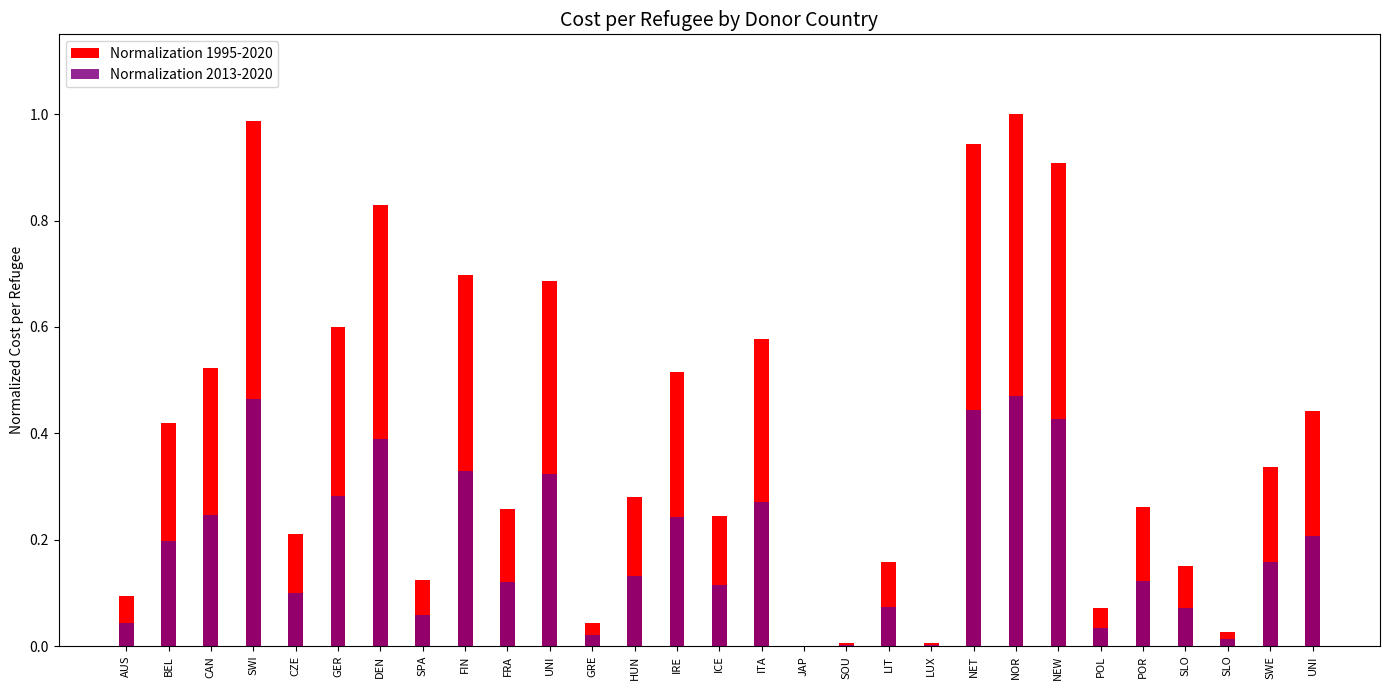

Read the Normalization 2013-2020 value at CZE.

0.1